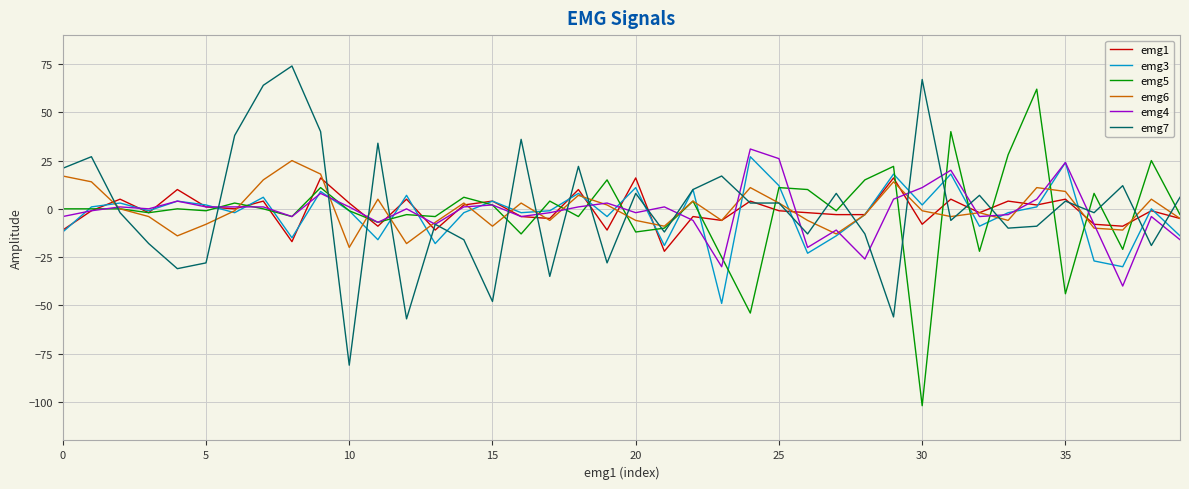

After their last crossing, which series has the higher values: emg6 or emg7?

emg7